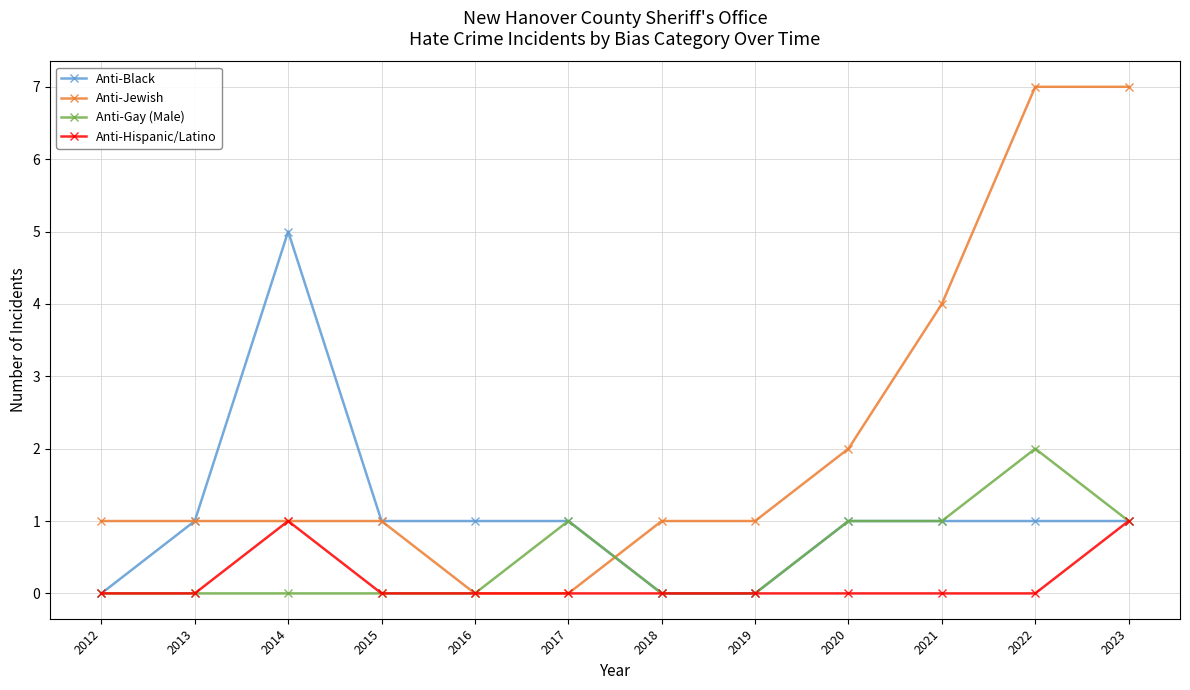

Which series has the largest total across all categories?

Anti-Jewish